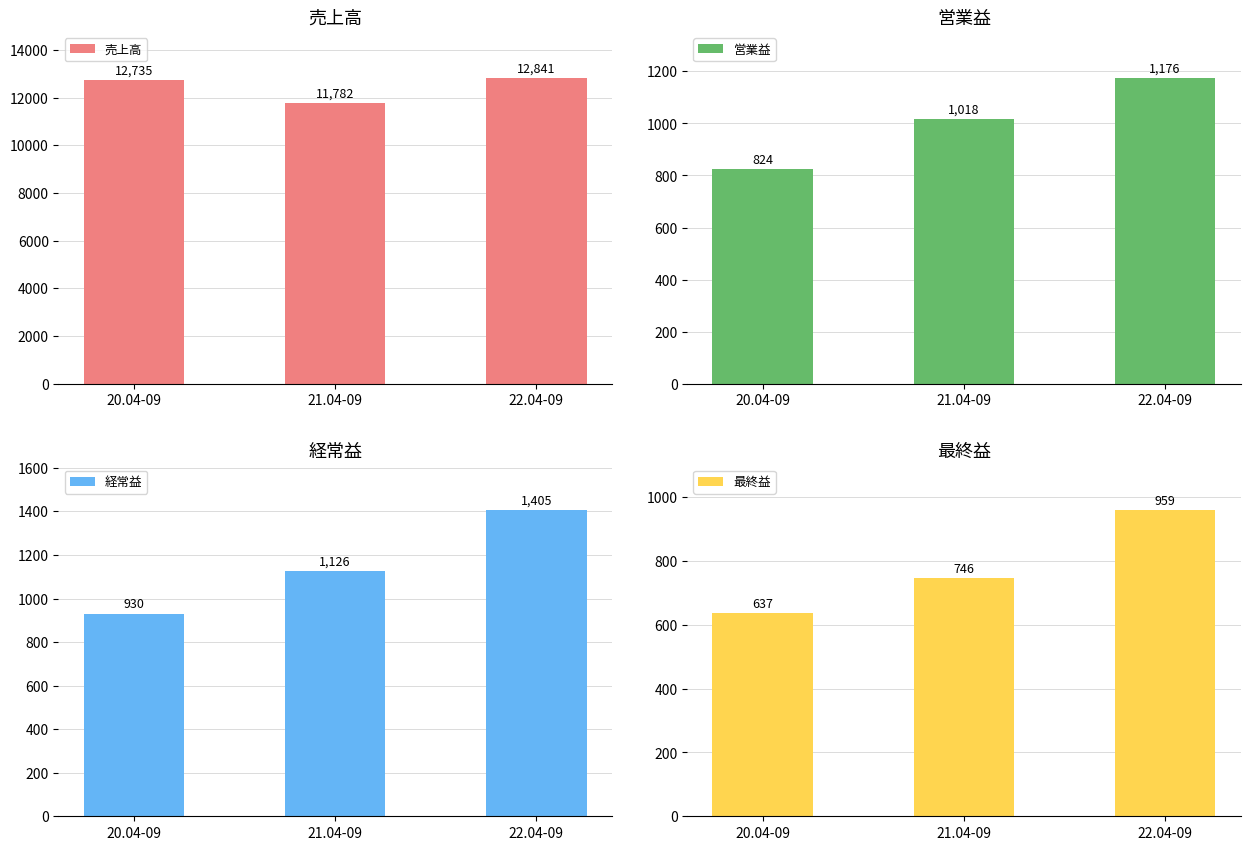

Between 21.04-09 and 20.04-09, which is larger?

20.04-09